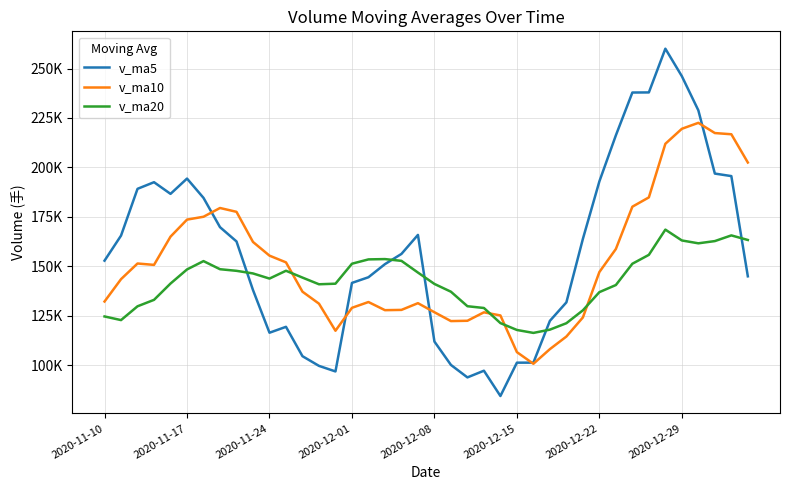

Is this an area chart (filled region under the line)?

No